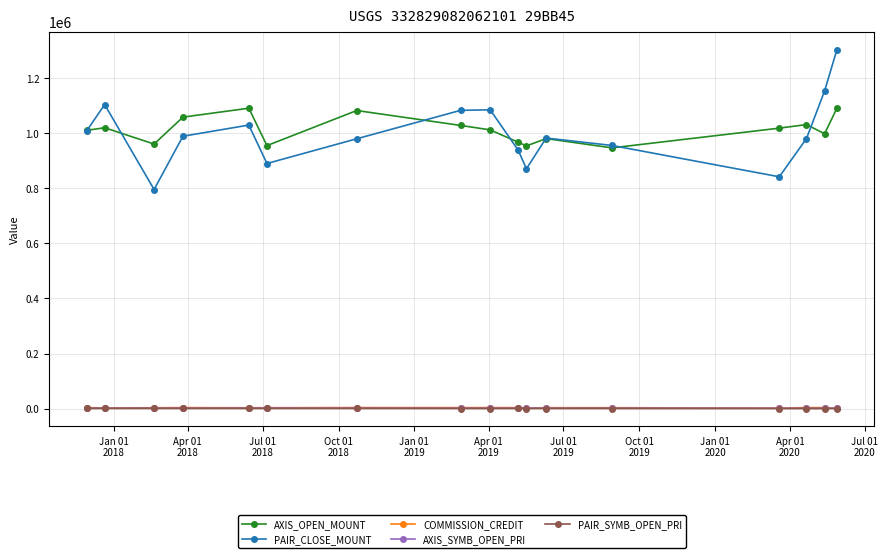

In PAIR_CLOSE_MOUNT, how many points are lower than both neighbors (excluding endpoints)?

4